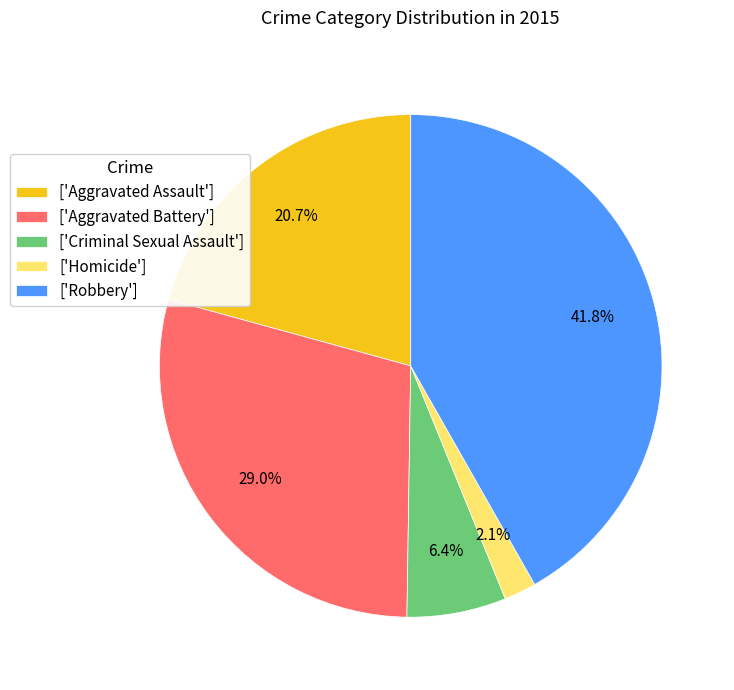

What percentage do ['Criminal Sexual Assault'] and ['Aggravated Assault'] together represent?

27.1%